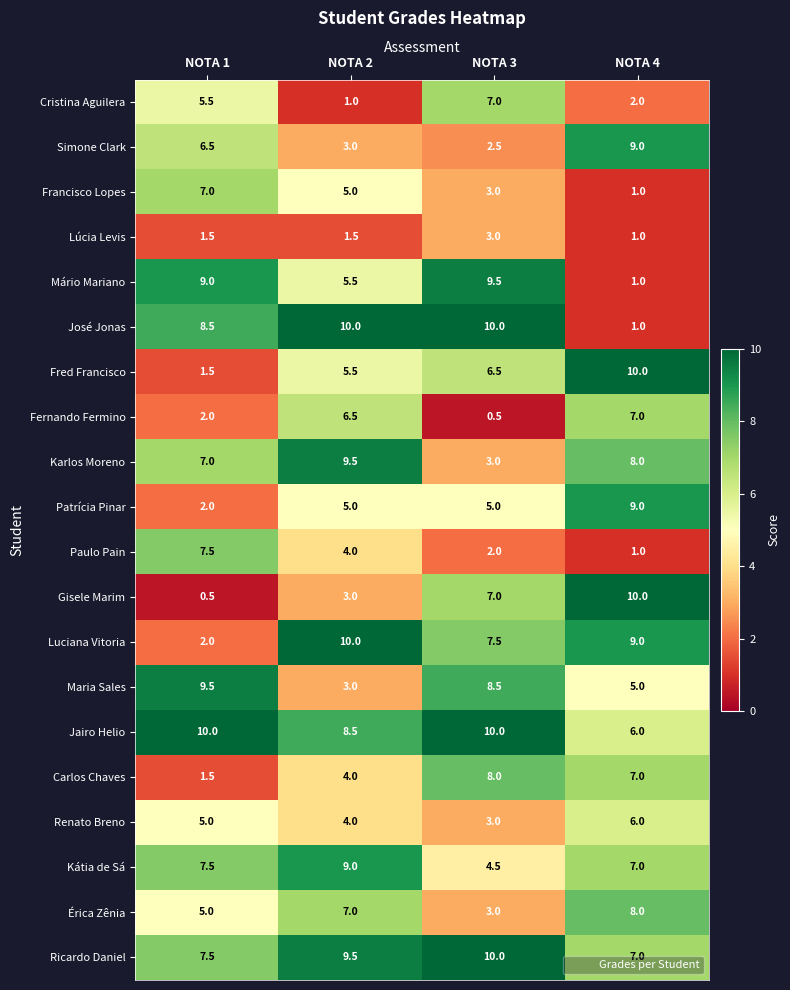

What is the greatest value displayed?

10.0